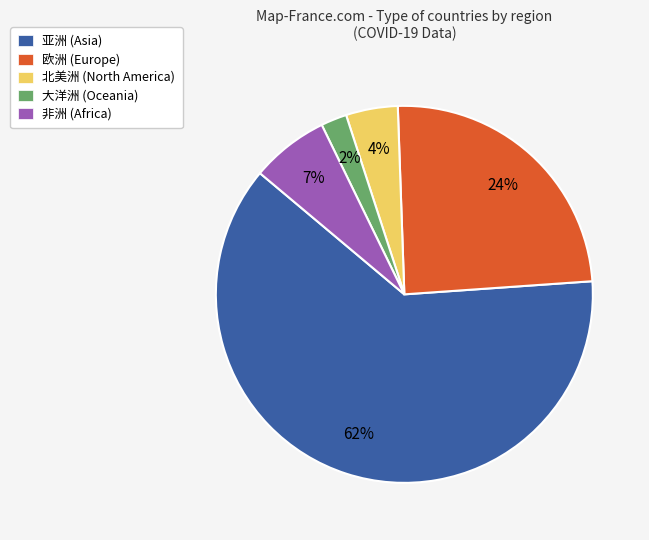

Is the sum of 北美洲 (North America) and 亚洲 (Asia) greater than half?

Yes